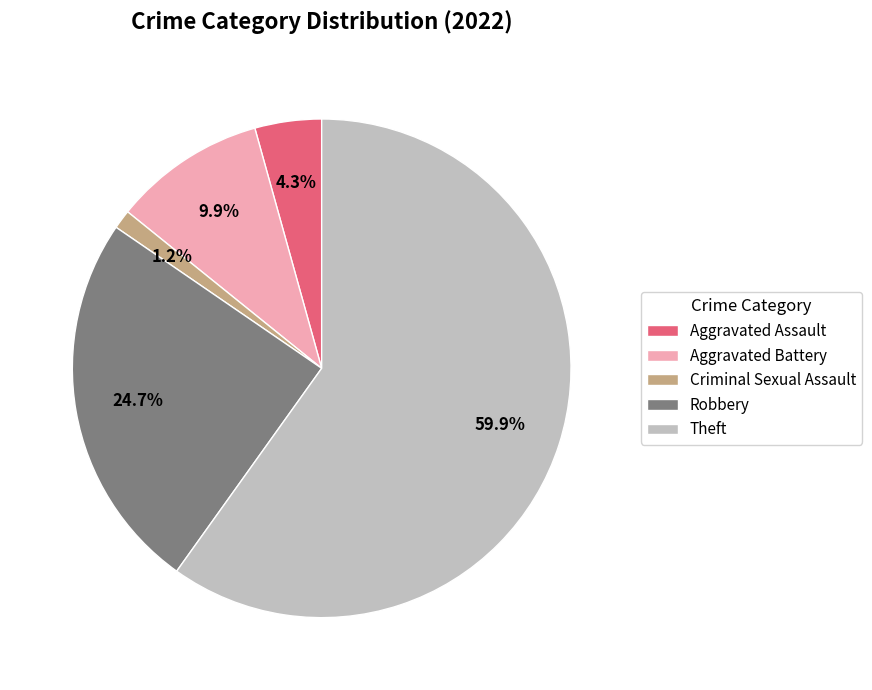

How much of the chart is everything except Aggravated Battery?

90.1%